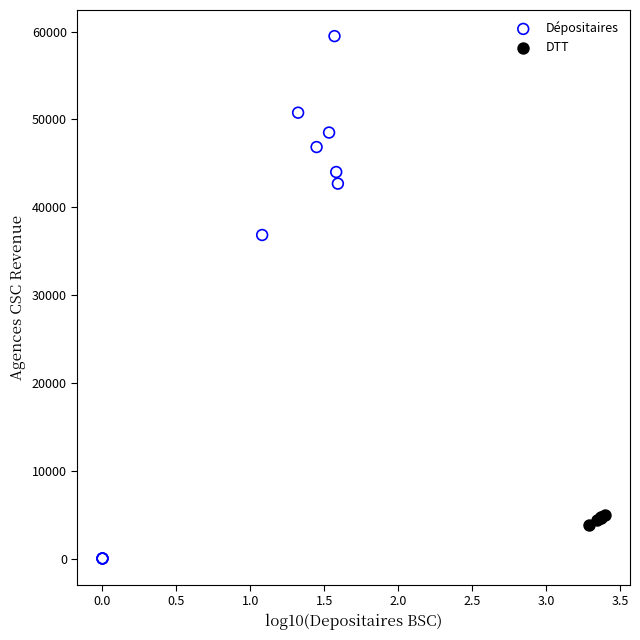

Which series reaches the minimum Y coordinate?

Dépositaires